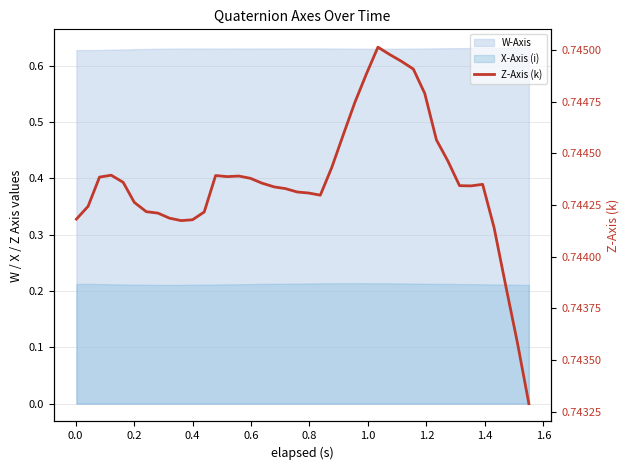

What is the smallest value displayed?

0.7